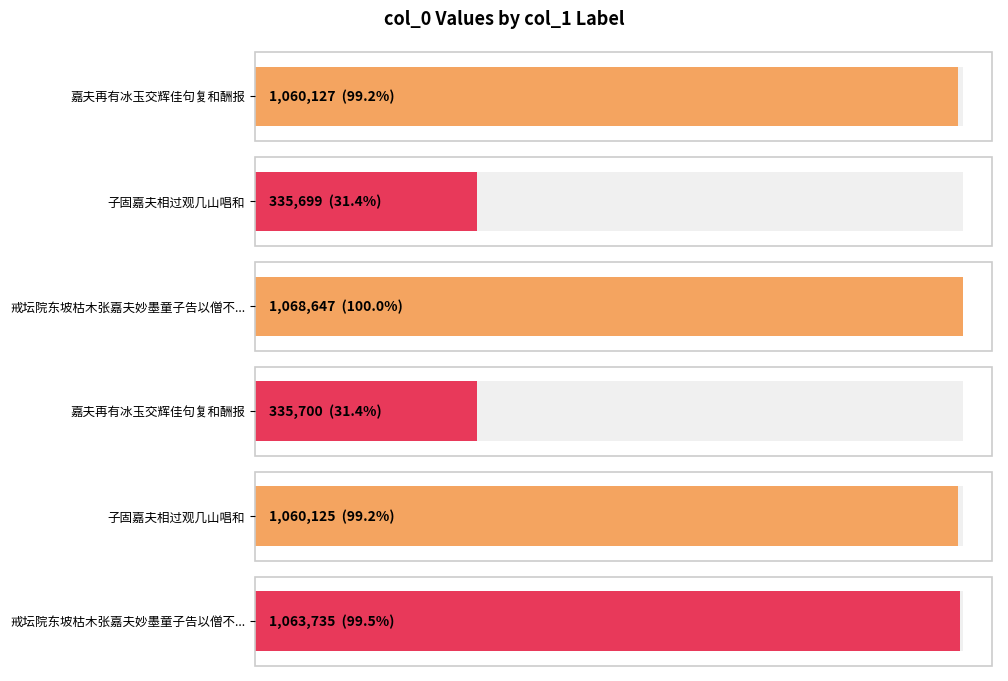

What is the difference between the second highest and minimum values?

728036